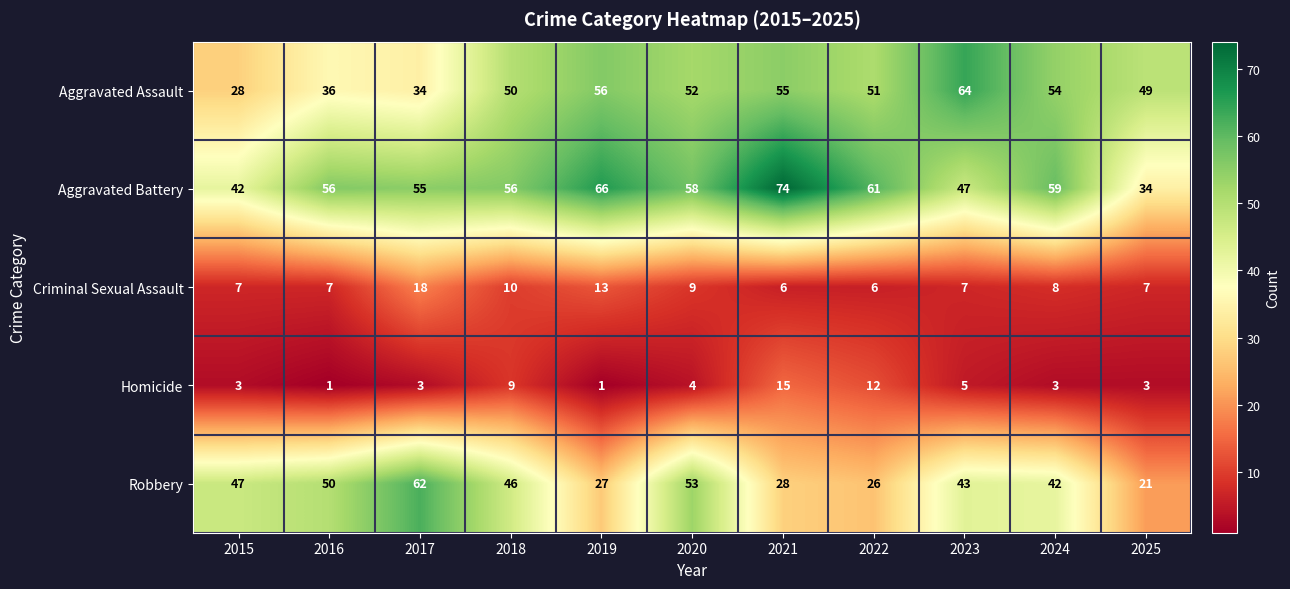

The value of Criminal Sexual Assault at 2022 is 6. True or false?

True